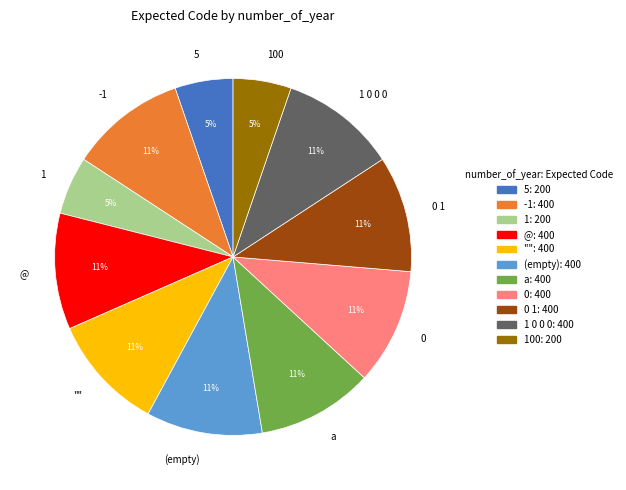

To the nearest percent, what is the average slice percentage?

9%